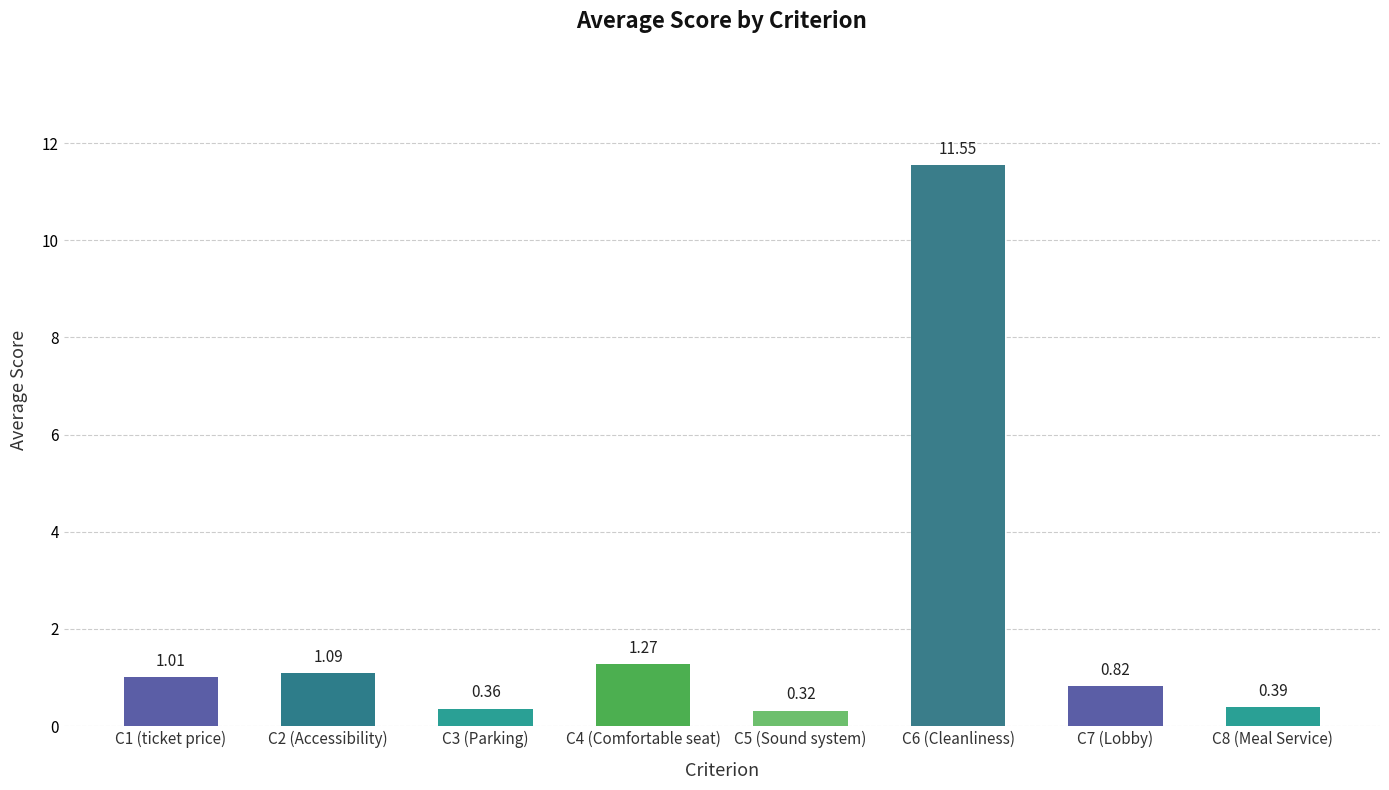

What position from the left is C6 (Cleanliness)?

6